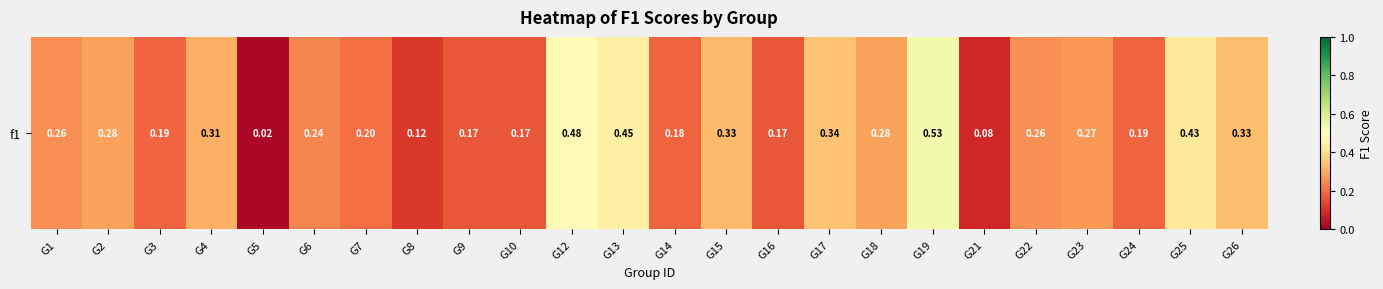

Rank the categories by value from highest to lowest.

G19, G12, G13, G25, G17, G26, G15, G4, G2, G18, G23, G1, G22, G6, G7, G3, G24, G14, G9, G10, G16, G8, G21, G5